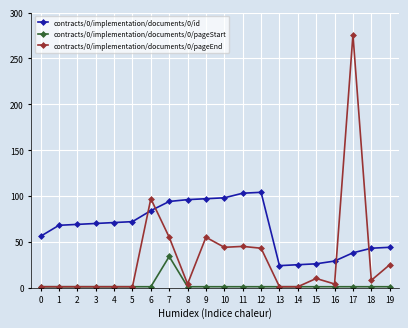

Which series has the largest range (max minus min)?

contracts/0/implementation/documents/0/pageEnd